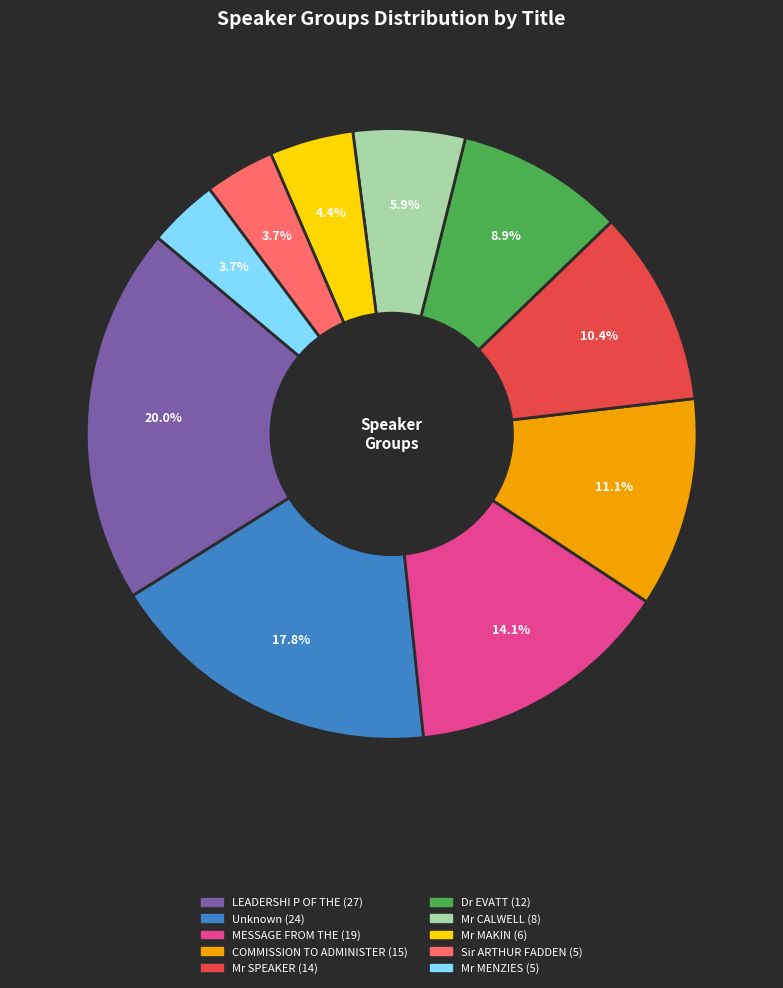

Between COMMISSION TO ADMINISTER and Mr MAKIN, which is larger?

COMMISSION TO ADMINISTER